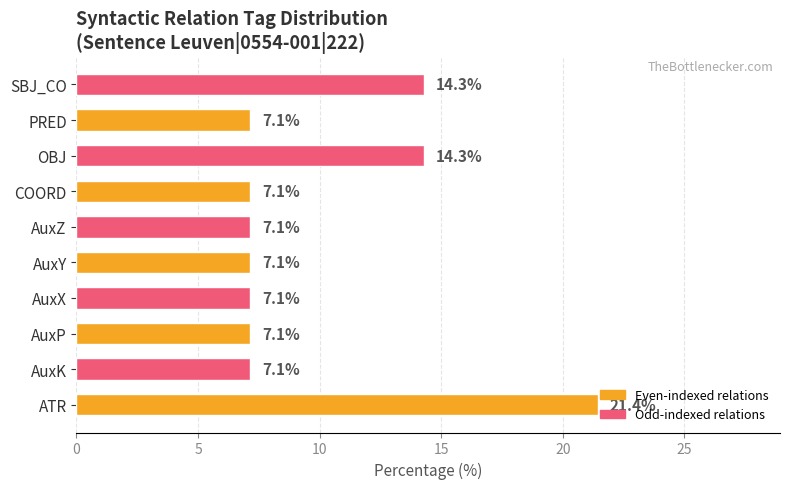

Approximately how many times larger is the value at AuxK compared to COORD?

1.0